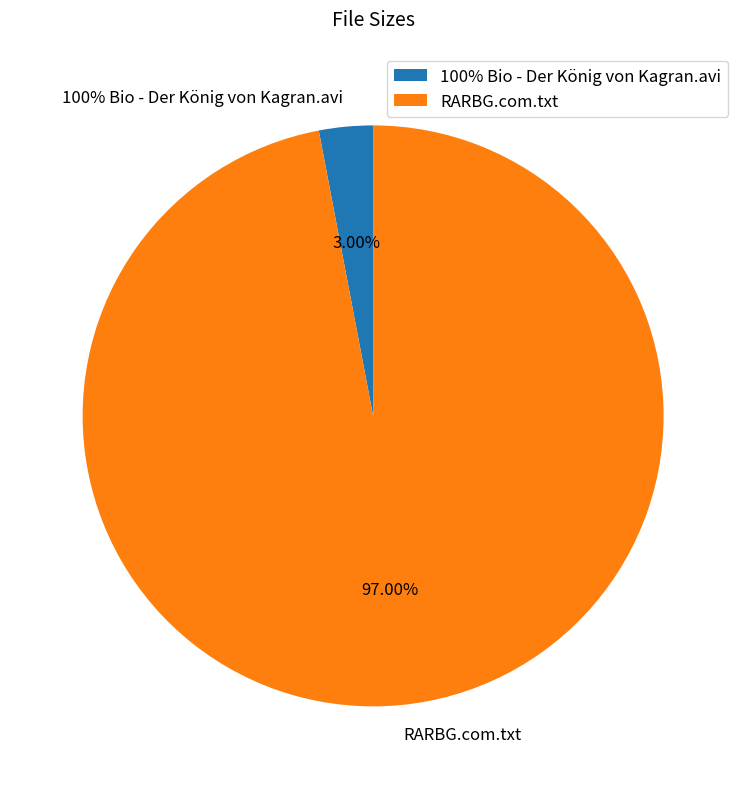

How many slices are in this pie chart?

2